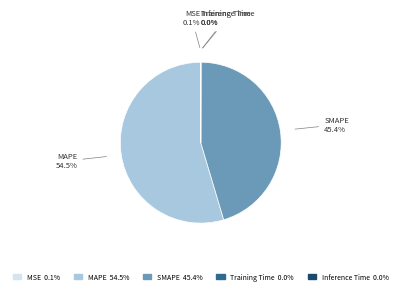

Which slice is the largest?

MAPE